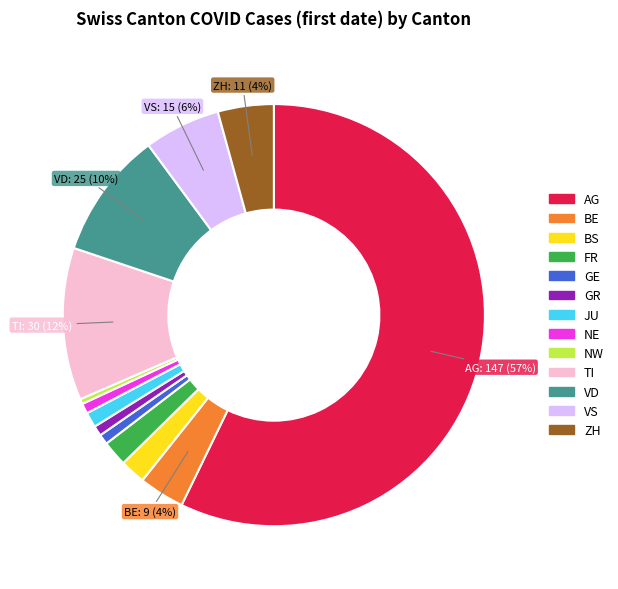

To the nearest percent, what is the average slice percentage?

8%